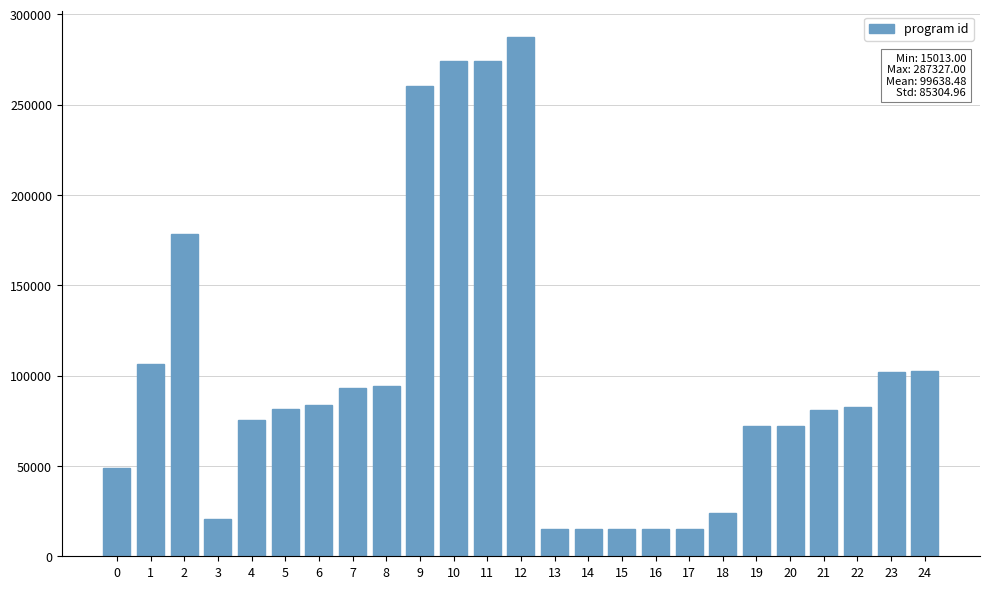

The value at 4 is 18966. True or false?

False